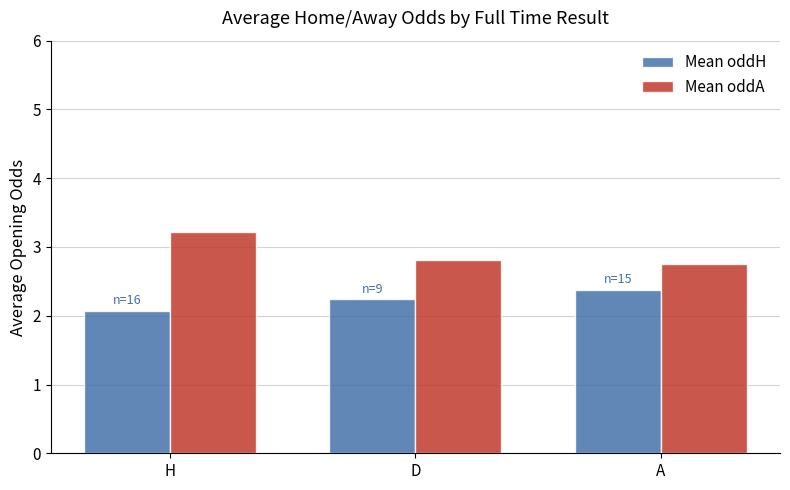

Which category has the lowest value across all series?

H